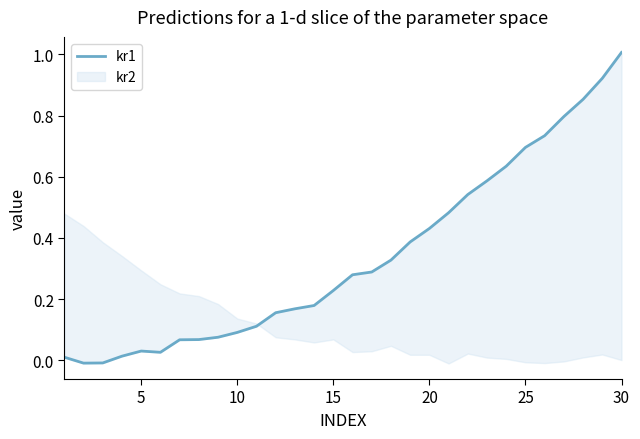

What is the average value?

0.3